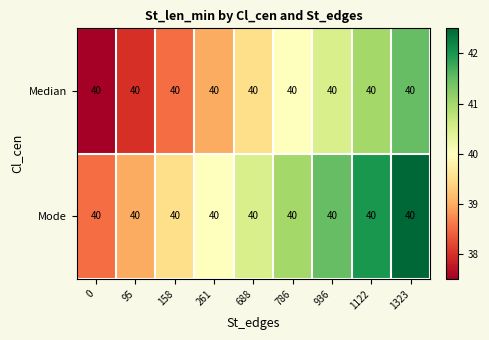

What value does the Mode series have at 261?

40.0